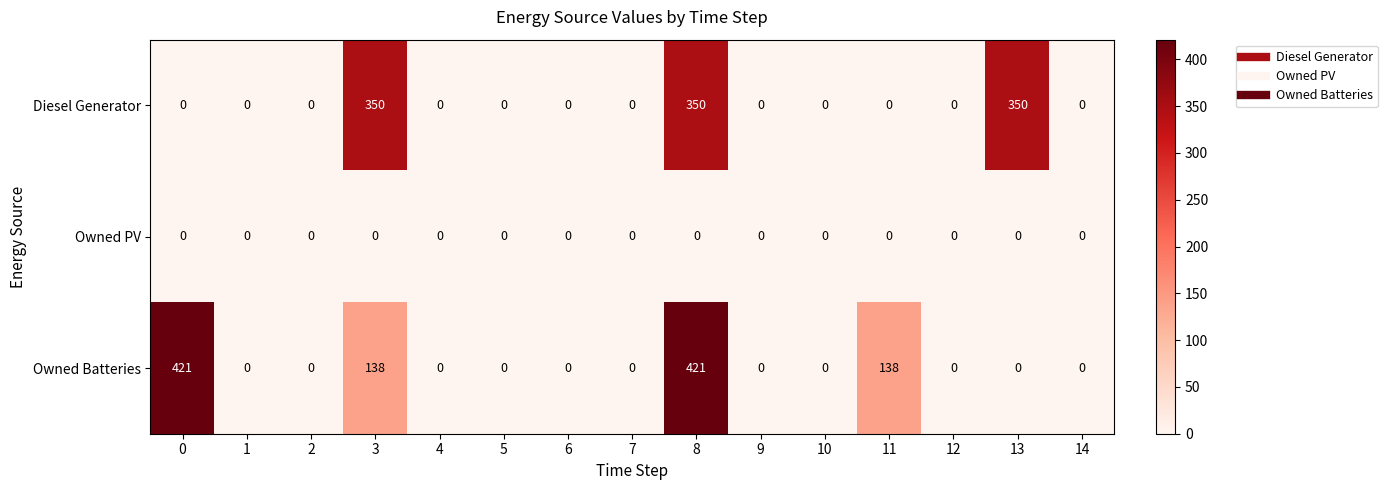

True or false: Diesel Generator has a value of -176 at 5.

False